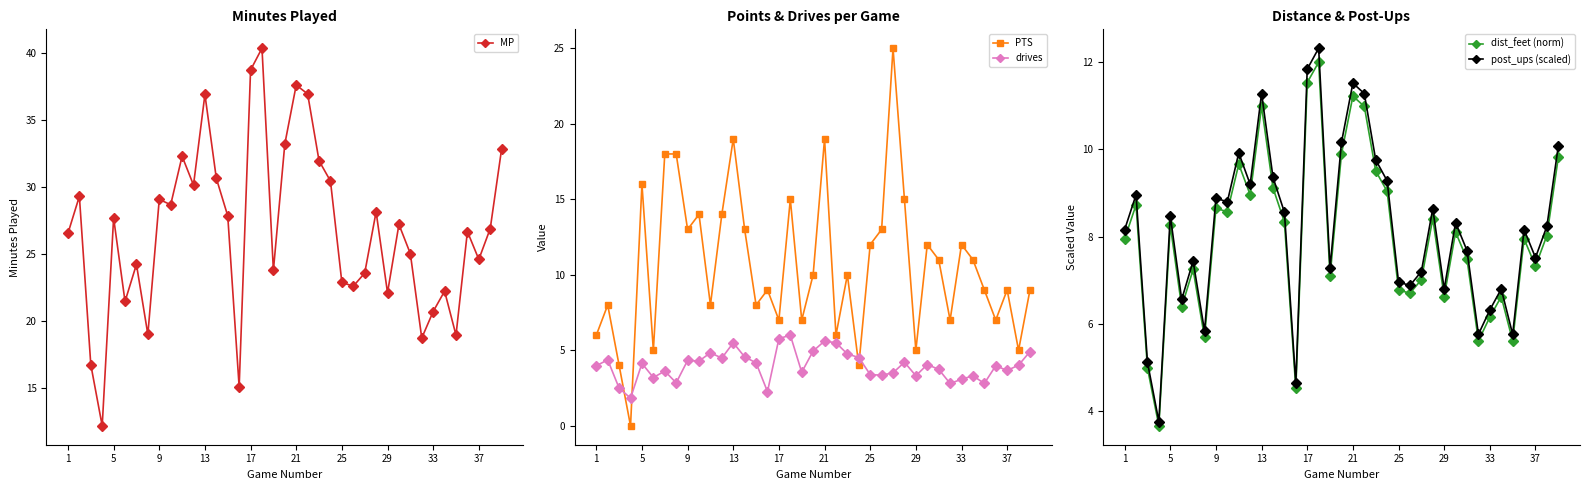

Is this an area chart (filled region under the line)?

No